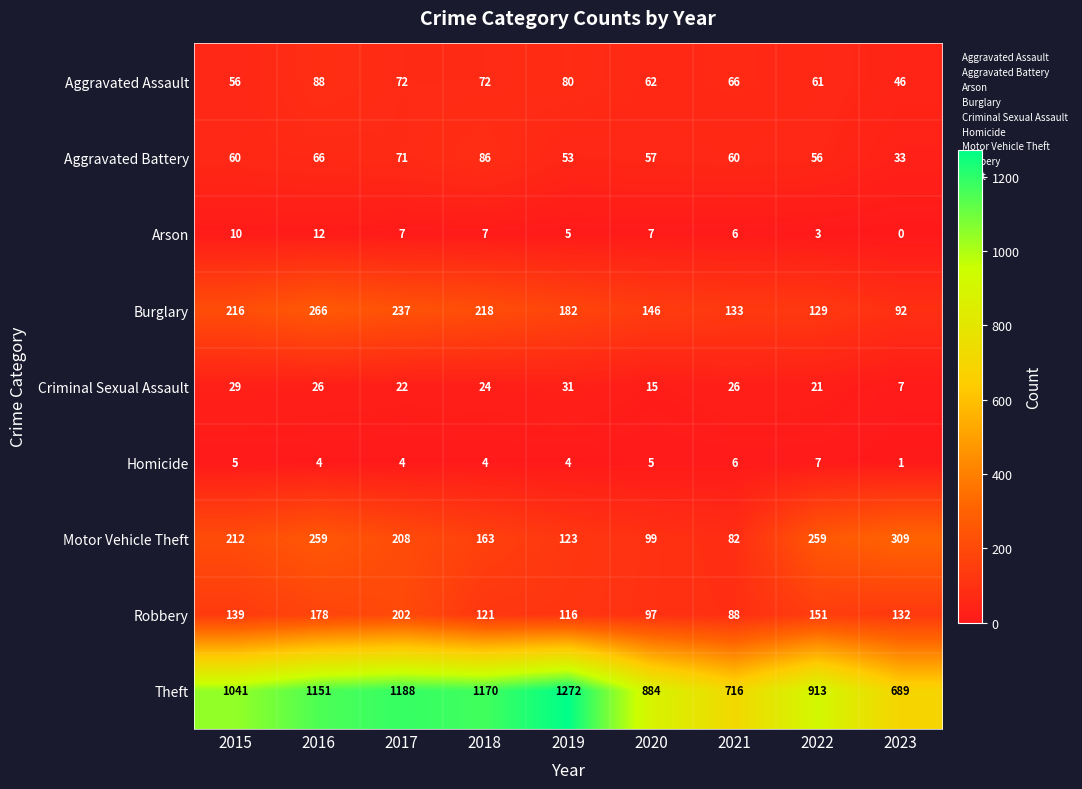

How many positive values does the Arson series have?

8